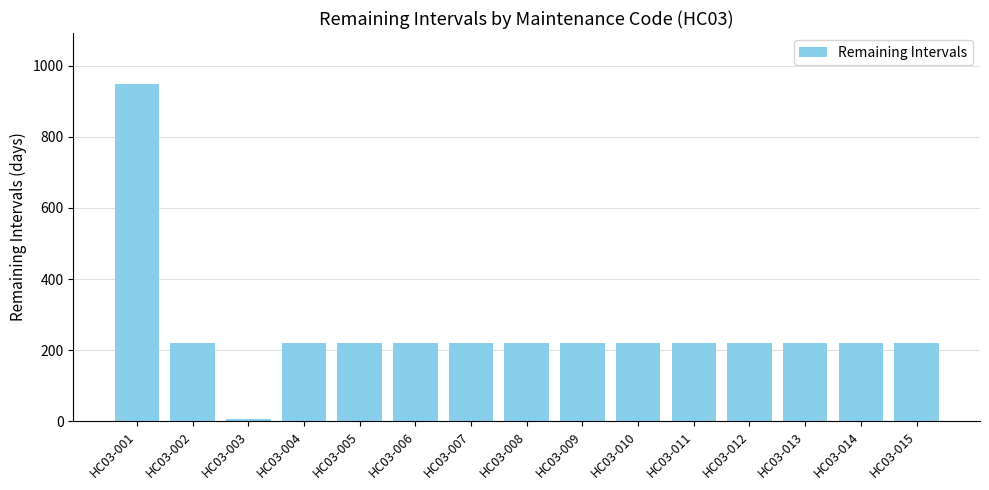

At which category does the chart reach its minimum across all series?

HC03-003